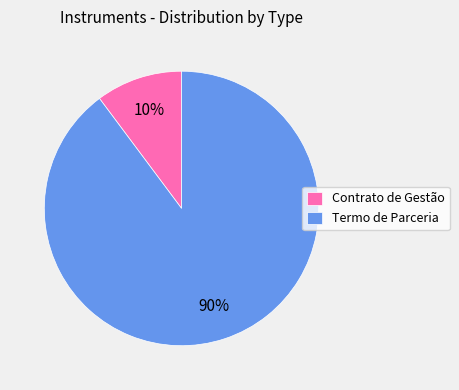

To the nearest percent, what is the average slice percentage?

50%